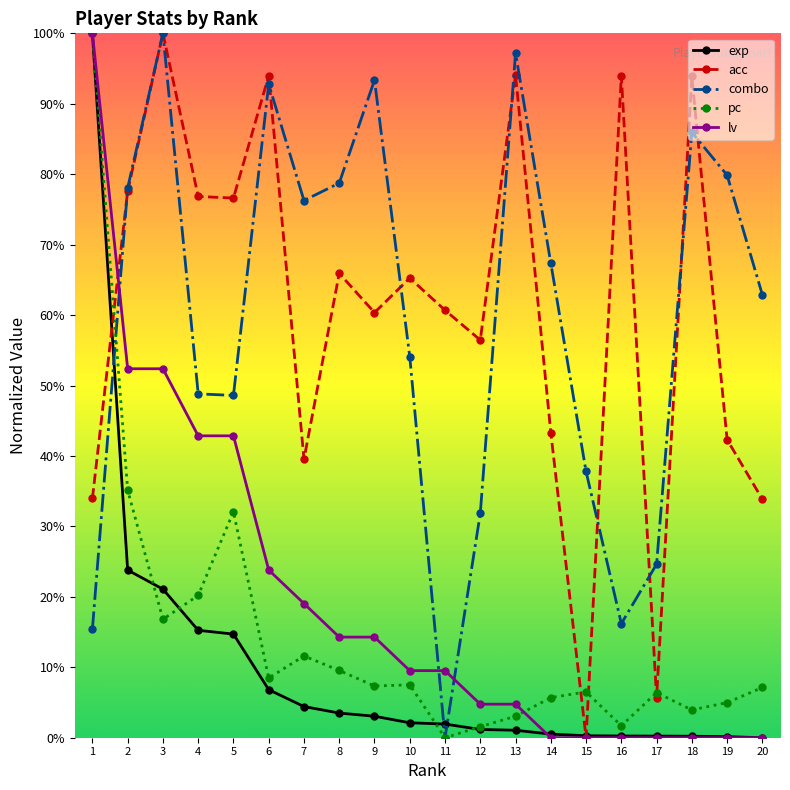

Is it true that exp equals 23.8 at 2?

True